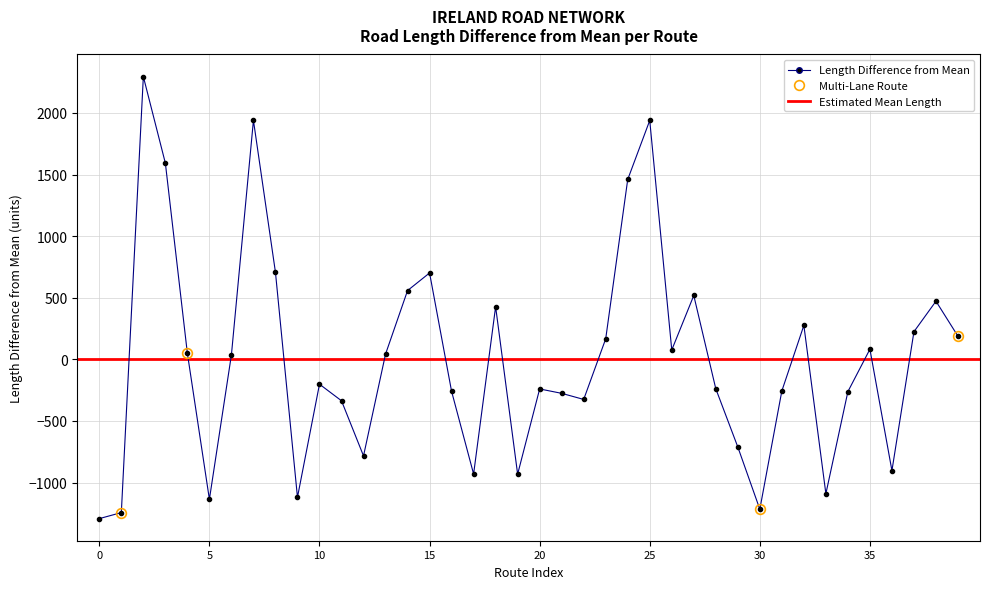

What is the difference between the values at 21 and 31?

19.4